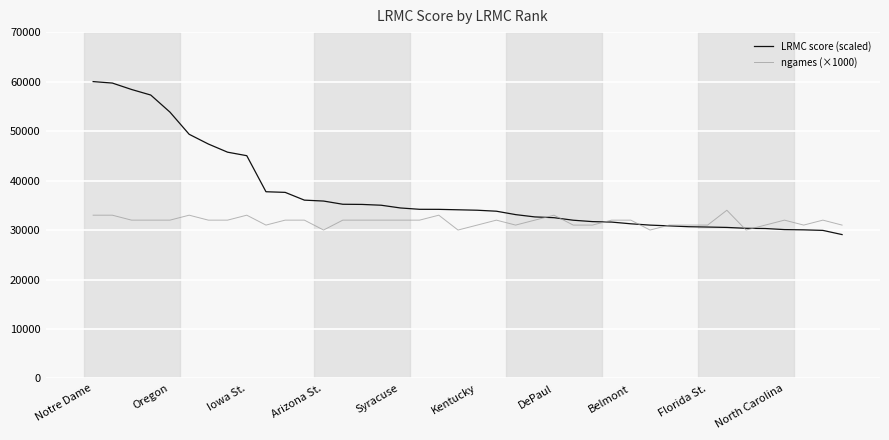

What is the minimum value shown in the chart?

29082.0